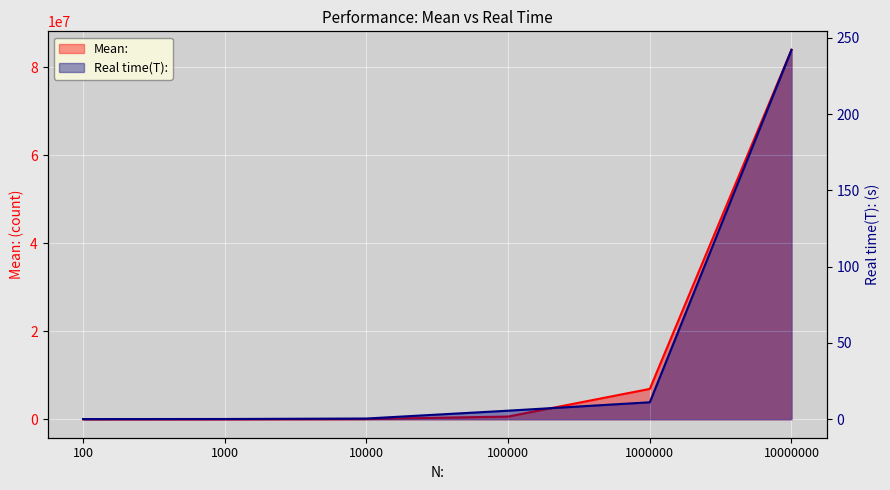

Which series has the largest total across all categories?

Mean: